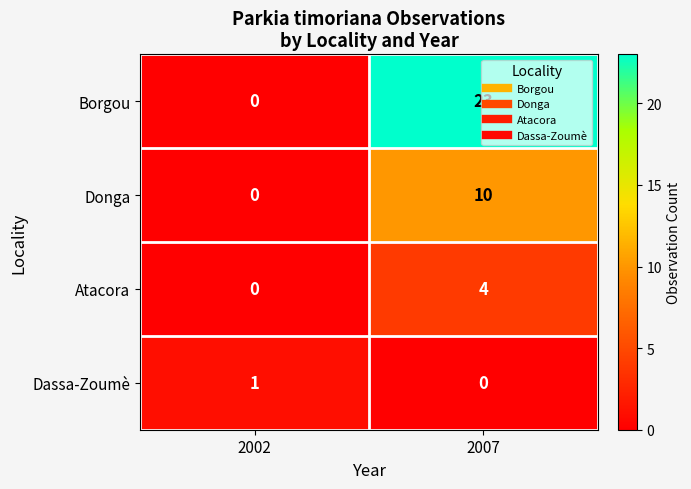

What is the difference between the Donga values at 2007 and 2002?

10